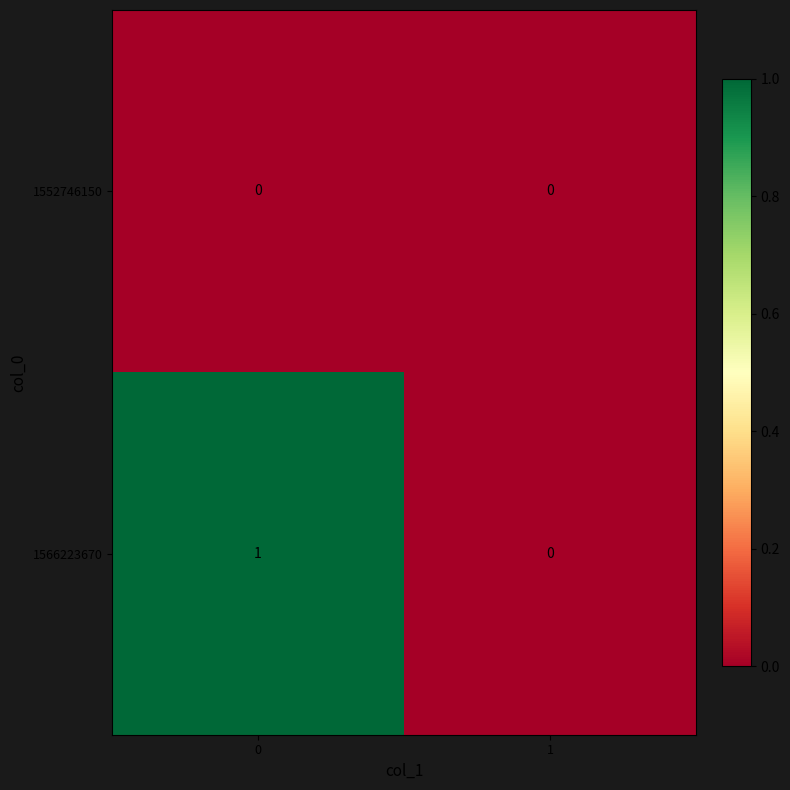

Reading left to right, extract all data points from this chart.

1552746150: 0	0
1566223670: 1	0